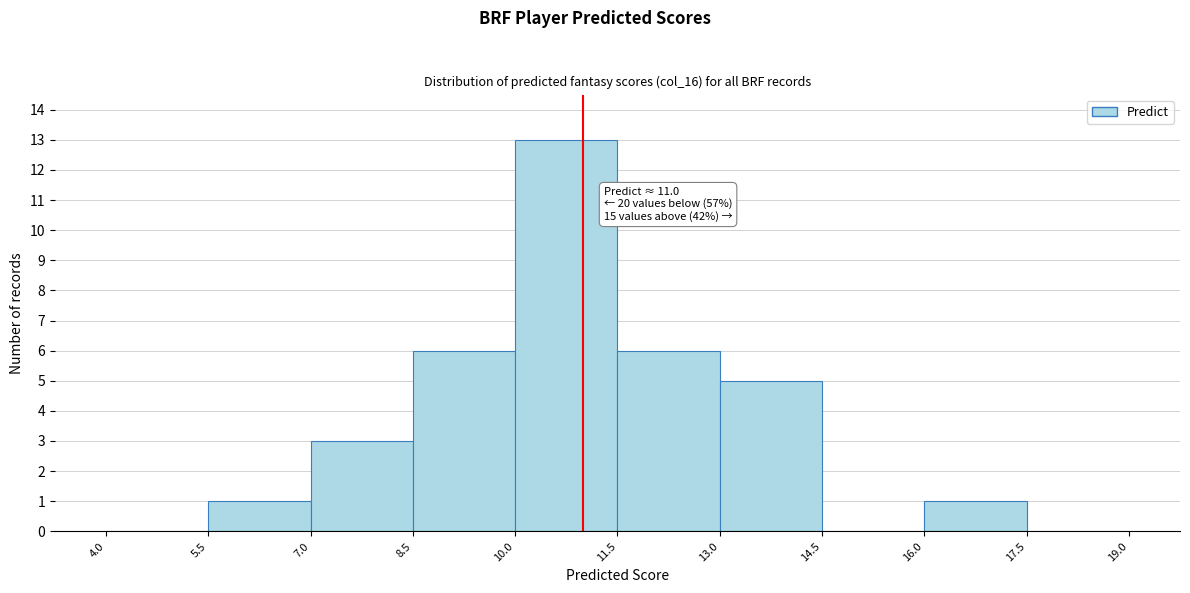

Which range on the x-axis has the tallest bar?

10.0 to 11.5